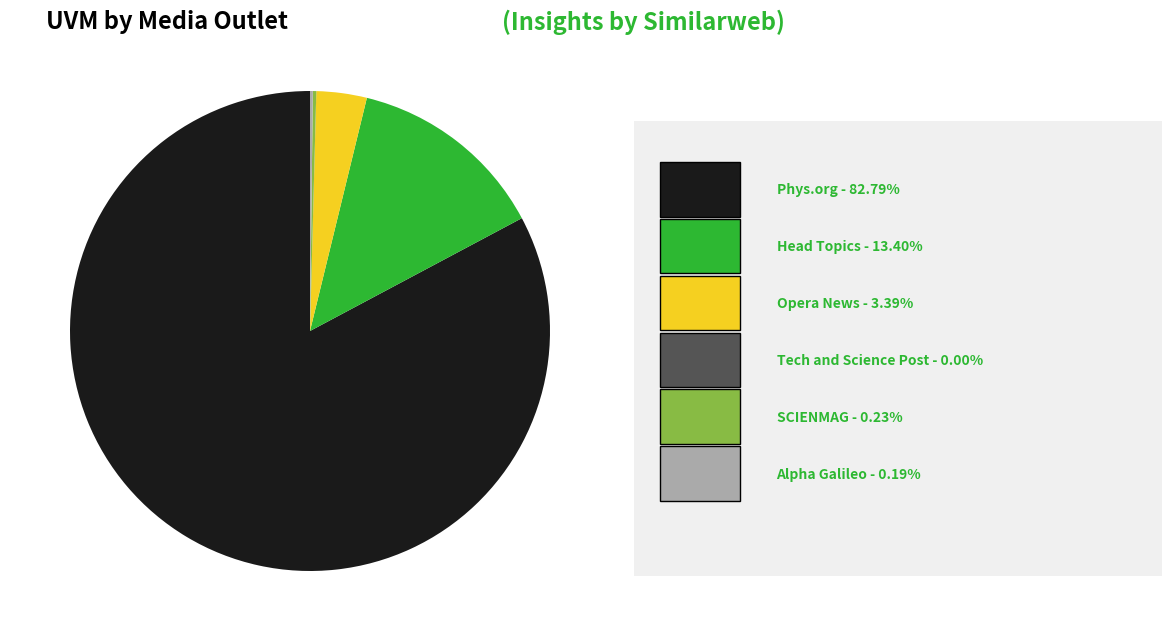

Does any single category account for the majority?

Yes